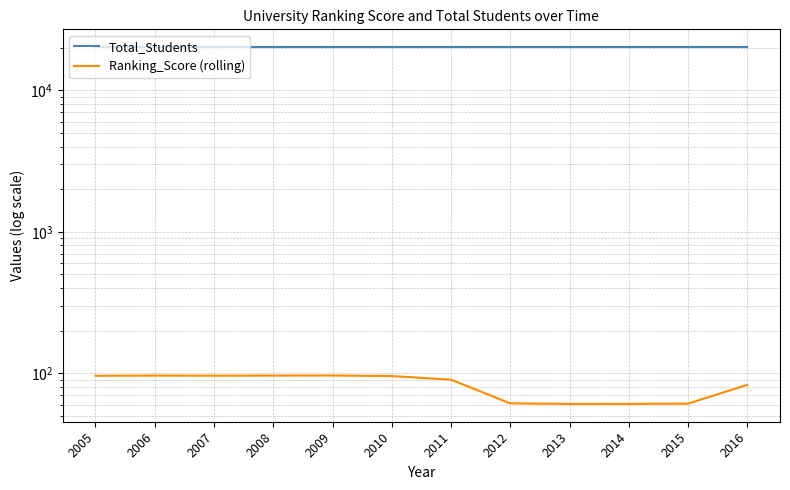

Reading left to right, transcribe all the data shown in this chart.

Total_Students: 2005=20152.0	2006=20152.0	2007=20152.0	2008=20152.0	2009=20152.0	2010=20152.0	2011=20152.0	2012=20152.0	2013=20152.0	2014=20152.0	2015=20152.0	2016=20152.0
Ranking_Score (rolling): 2005=96.0	2006=96.3	2007=96.1	2008=96.3	2009=96.4	2010=95.6	2011=90.1	2012=61.3	2013=60.8	2014=60.8	2015=61.0	2016=82.8